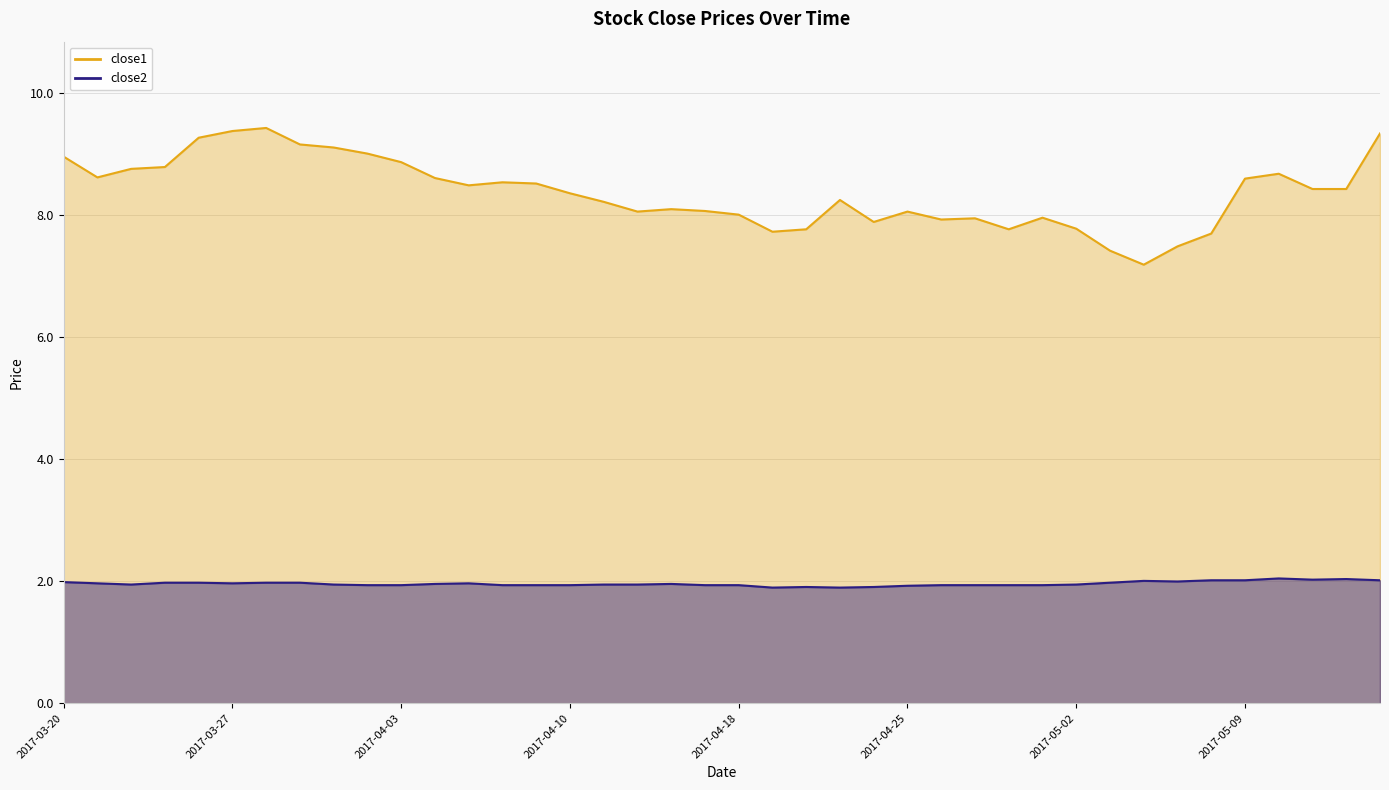

Rank the series at 2017-04-27 from highest to lowest value.

close1, close2